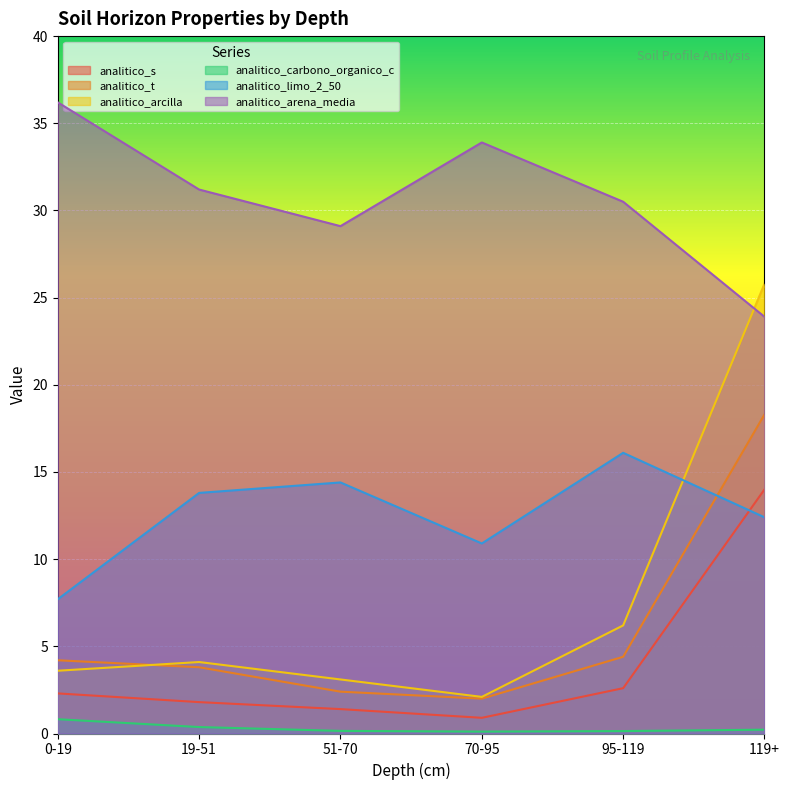

Does the chart display data point markers on the line(s)?

No